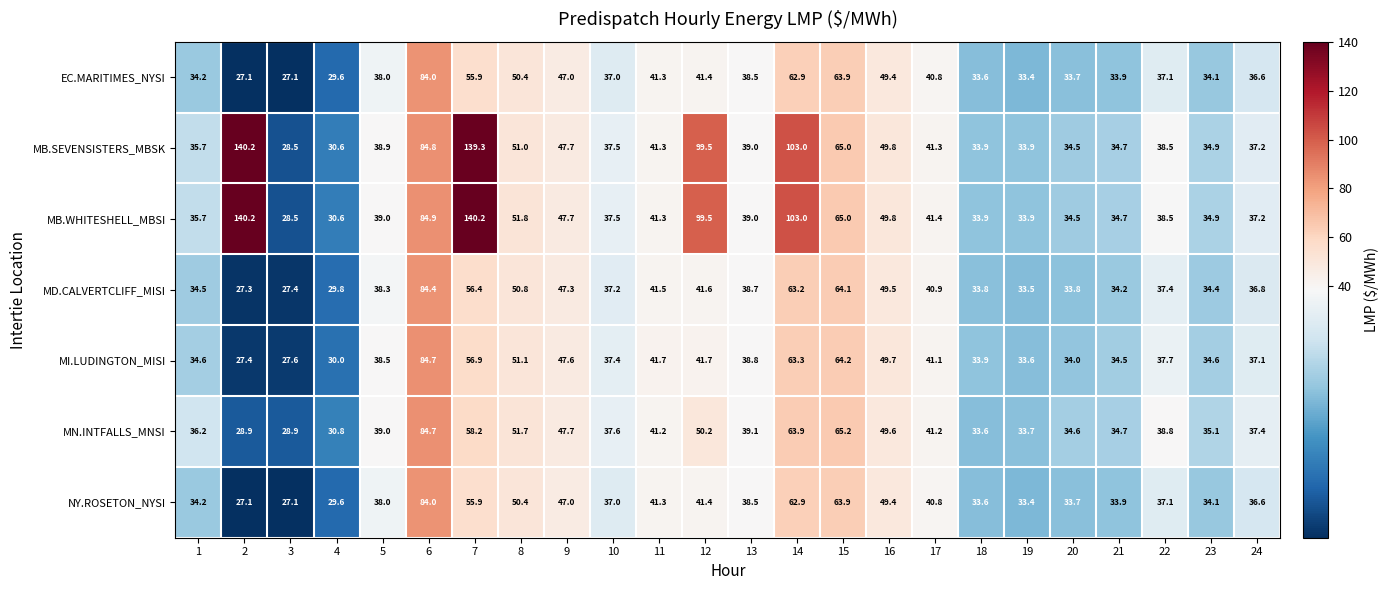

Count the number of data series in this chart.

7